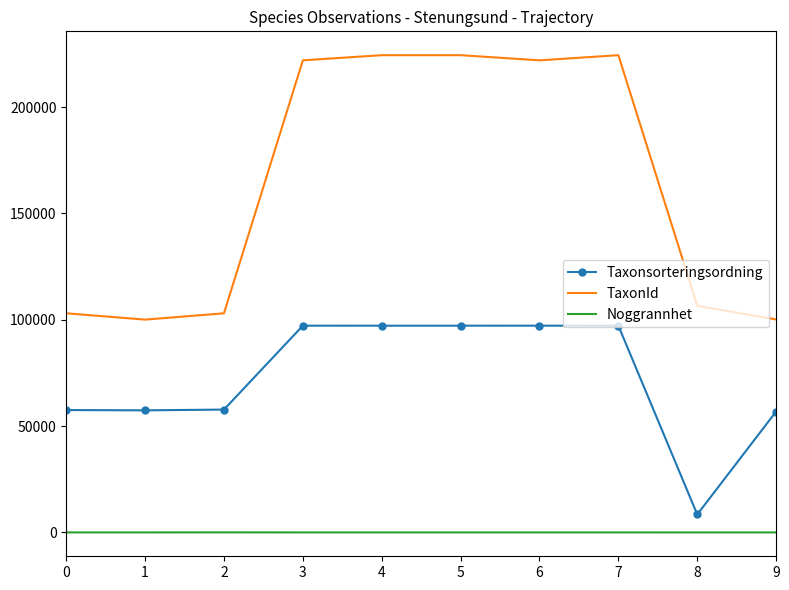

What is the difference between the maximum and minimum values in the Taxonsorteringsordning series?

88762